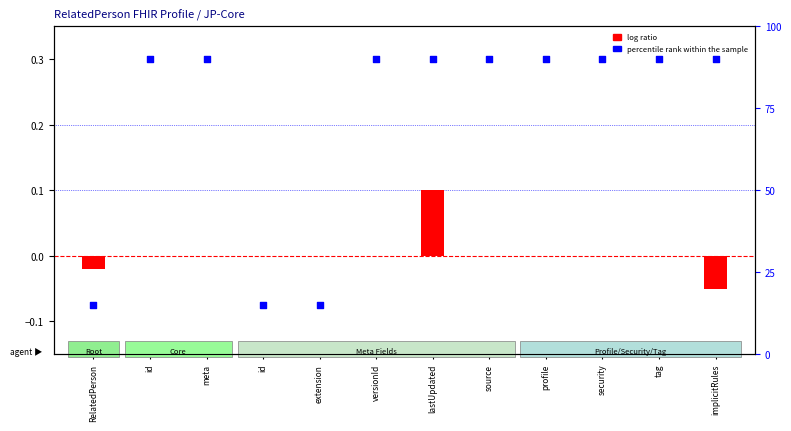

Is the value of percentile rank within the sample at versionId greater than the value of log ratio at meta?

Yes